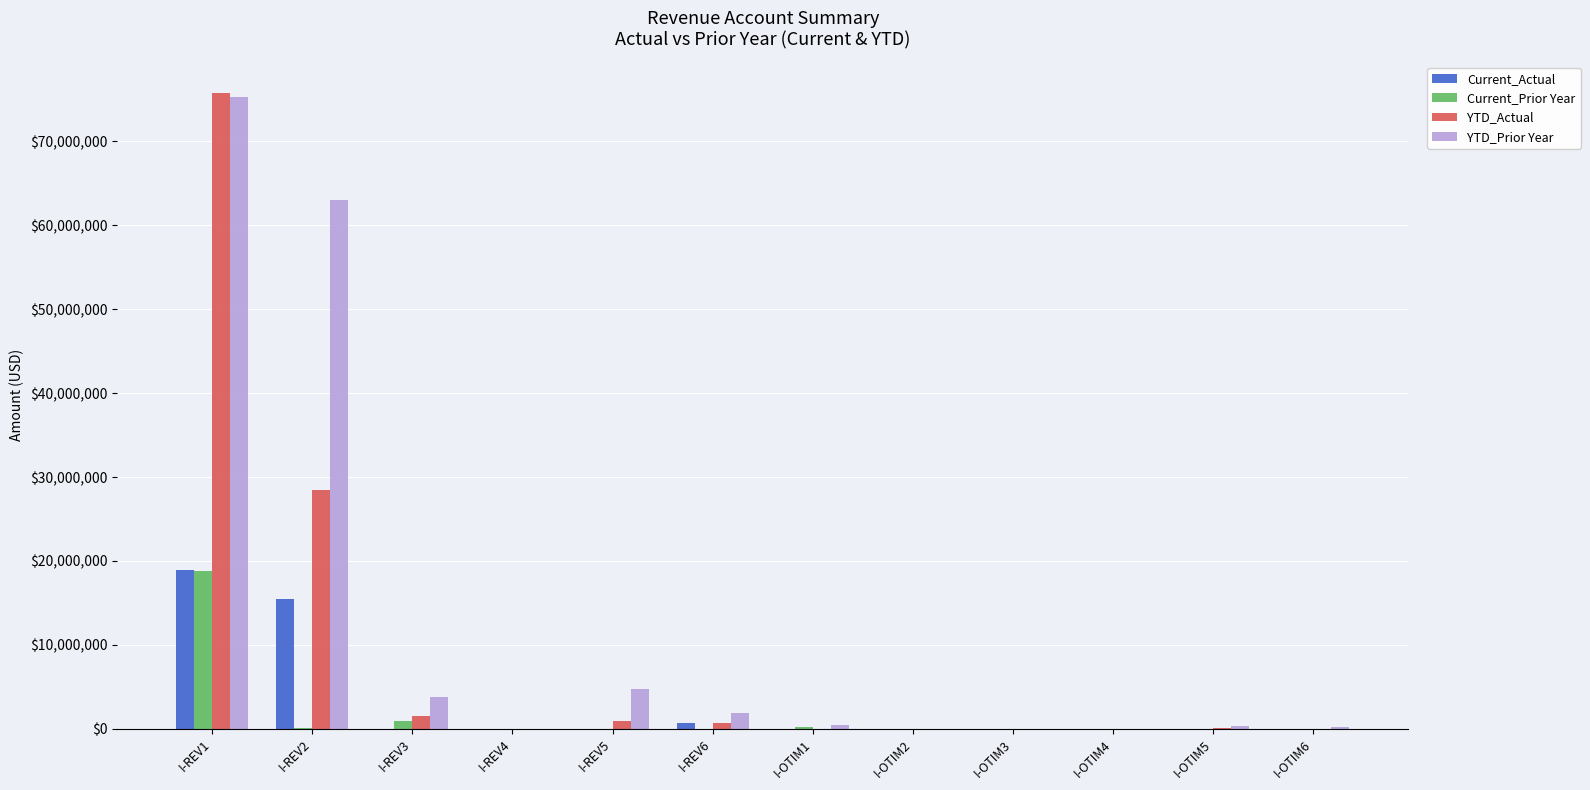

What is the spread (max minus min) of values at I-REV5?

4743757.3